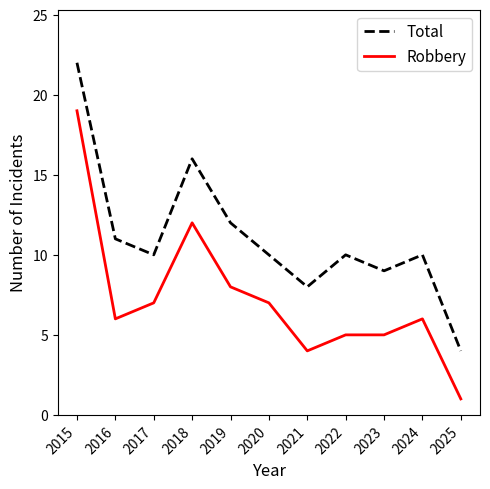

List the series in order of their overall mean, highest first.

Total, Robbery